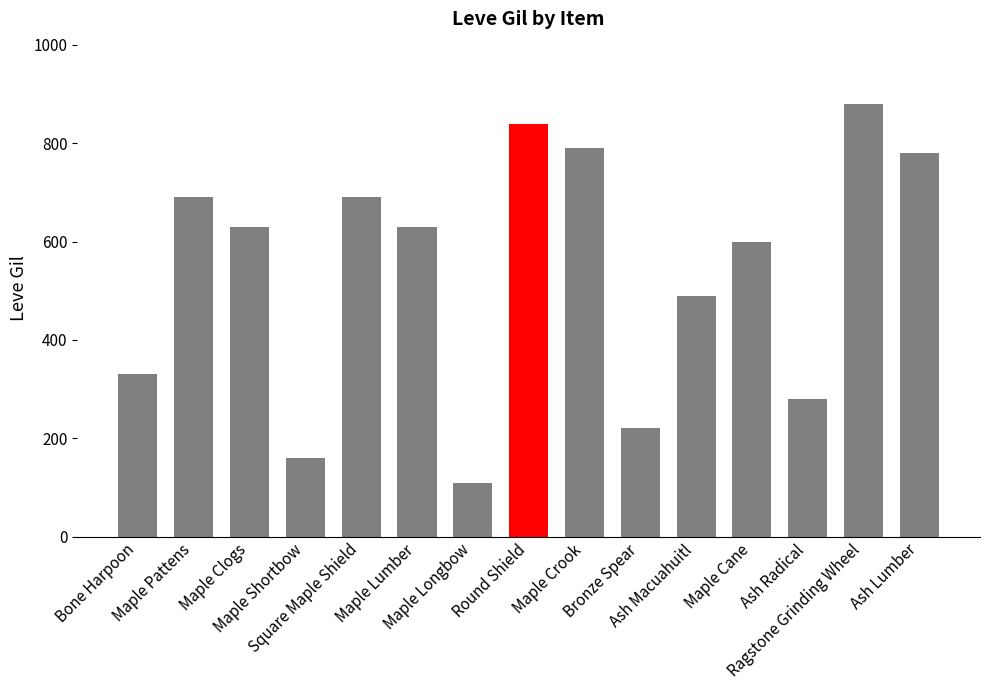

List the labels in order of value, smallest first.

Maple Longbow, Maple Shortbow, Bronze Spear, Ash Radical, Bone Harpoon, Ash Macuahuitl, Maple Cane, Maple Clogs, Maple Lumber, Maple Pattens, Square Maple Shield, Ash Lumber, Maple Crook, Round Shield, Ragstone Grinding Wheel